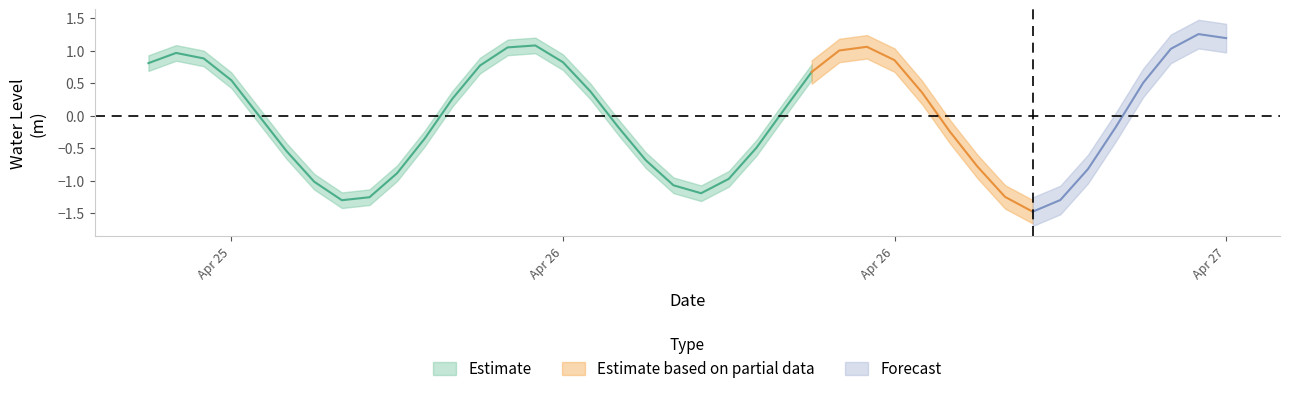

What is the sum of the values at 2025-04-26 16:00:00 and 2025-04-26 23:00:00?

0.2